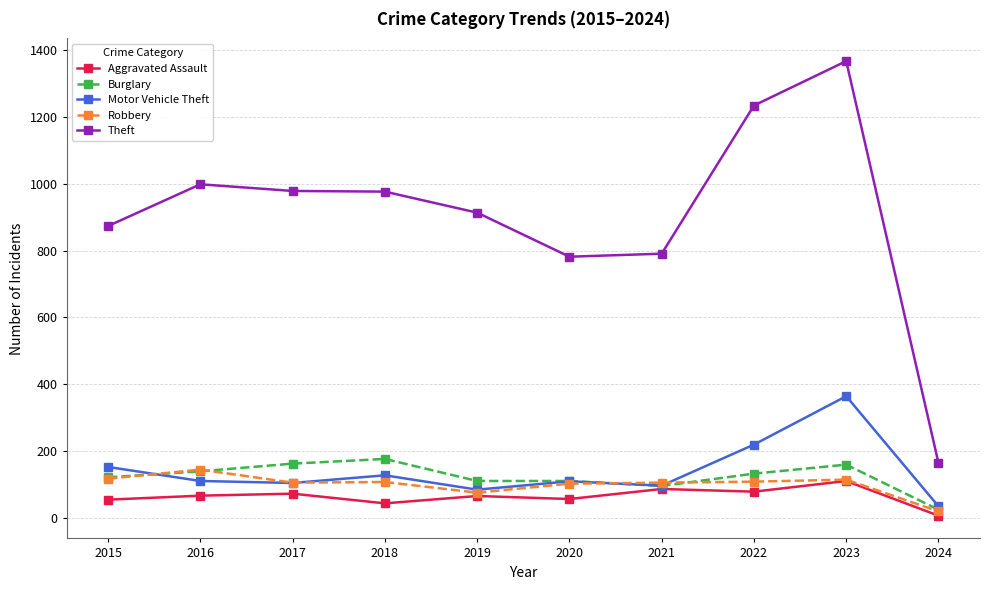

In Aggravated Assault, how many points are lower than both neighbors (excluding endpoints)?

3